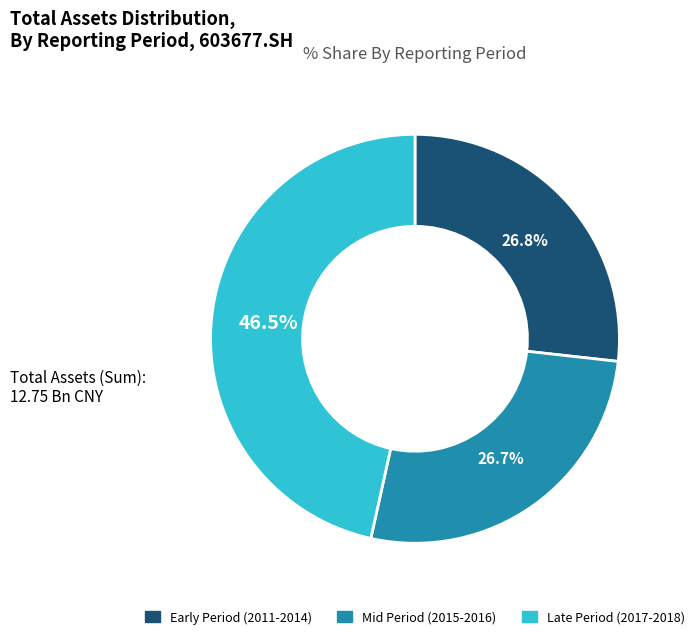

Does Early Period (2011-2014) represent more than half of the total?

No